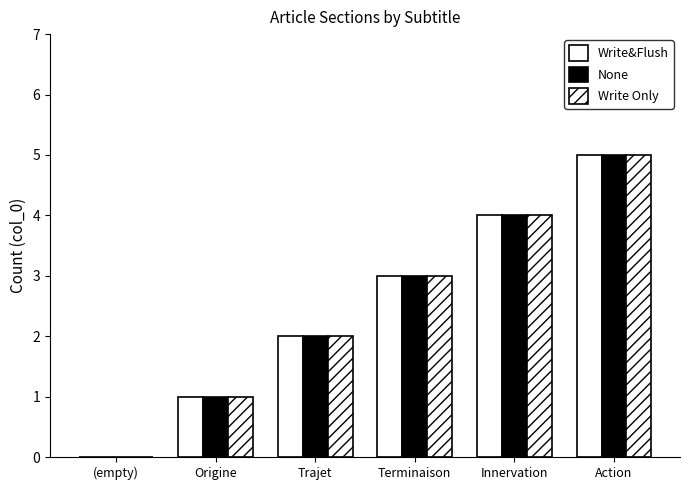

What is the total value across all series at Terminaison?

9